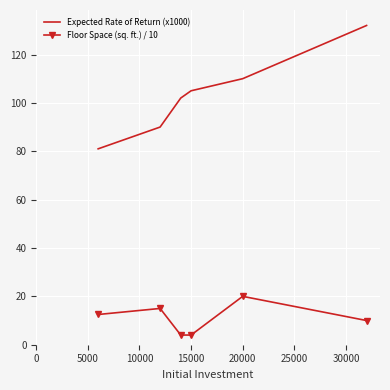

True or false: Expected Rate of Return (x1000) and Floor Space (sq. ft.) / 10 intersect in this chart.

False